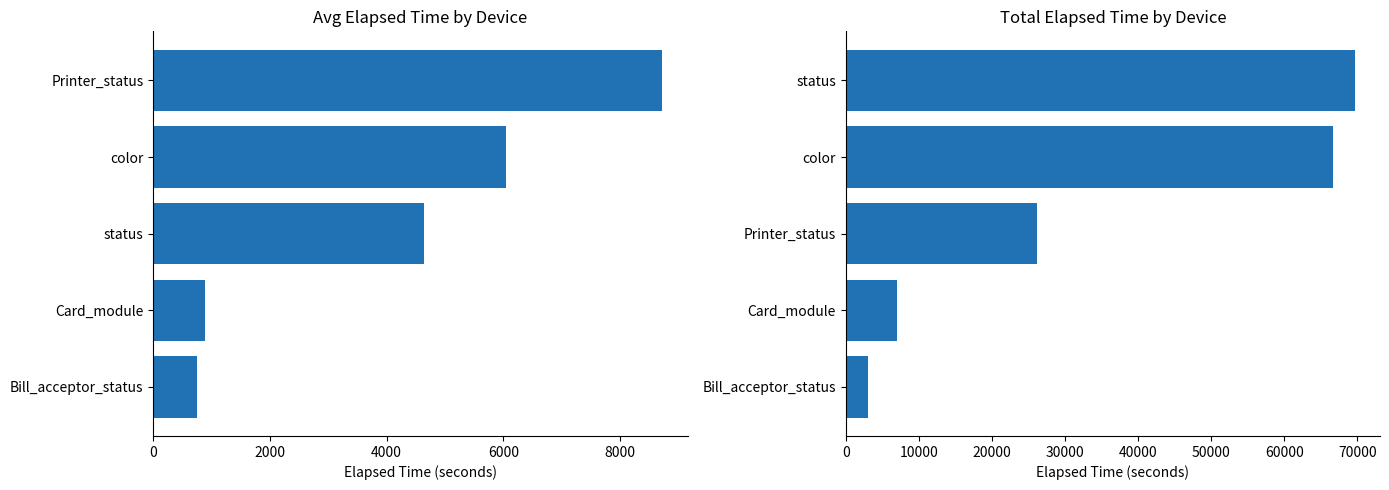

Reading left to right, list all the values displayed in this chart.

Avg_Elapsed_time: 8722.0	6055.5	4641.5	884.5	753.0
Total_Elapsed_time: 69623.0	66611.0	26166.0	7076.0	3012.0